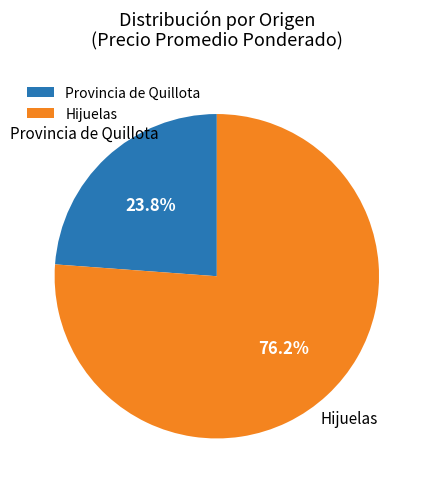

Rank the categories by value from lowest to highest.

Provincia de Quillota, Hijuelas